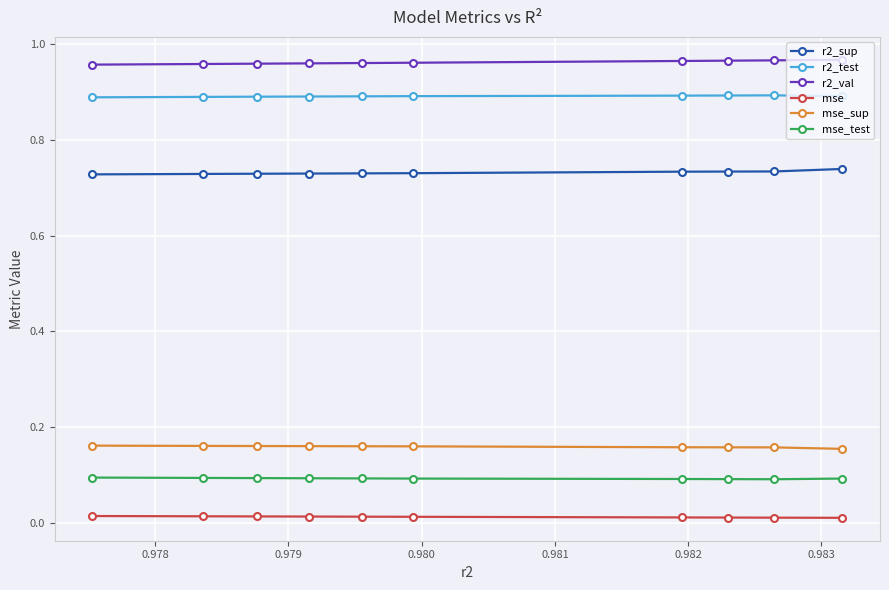

What is the sum of all r2_sup values?

7.3